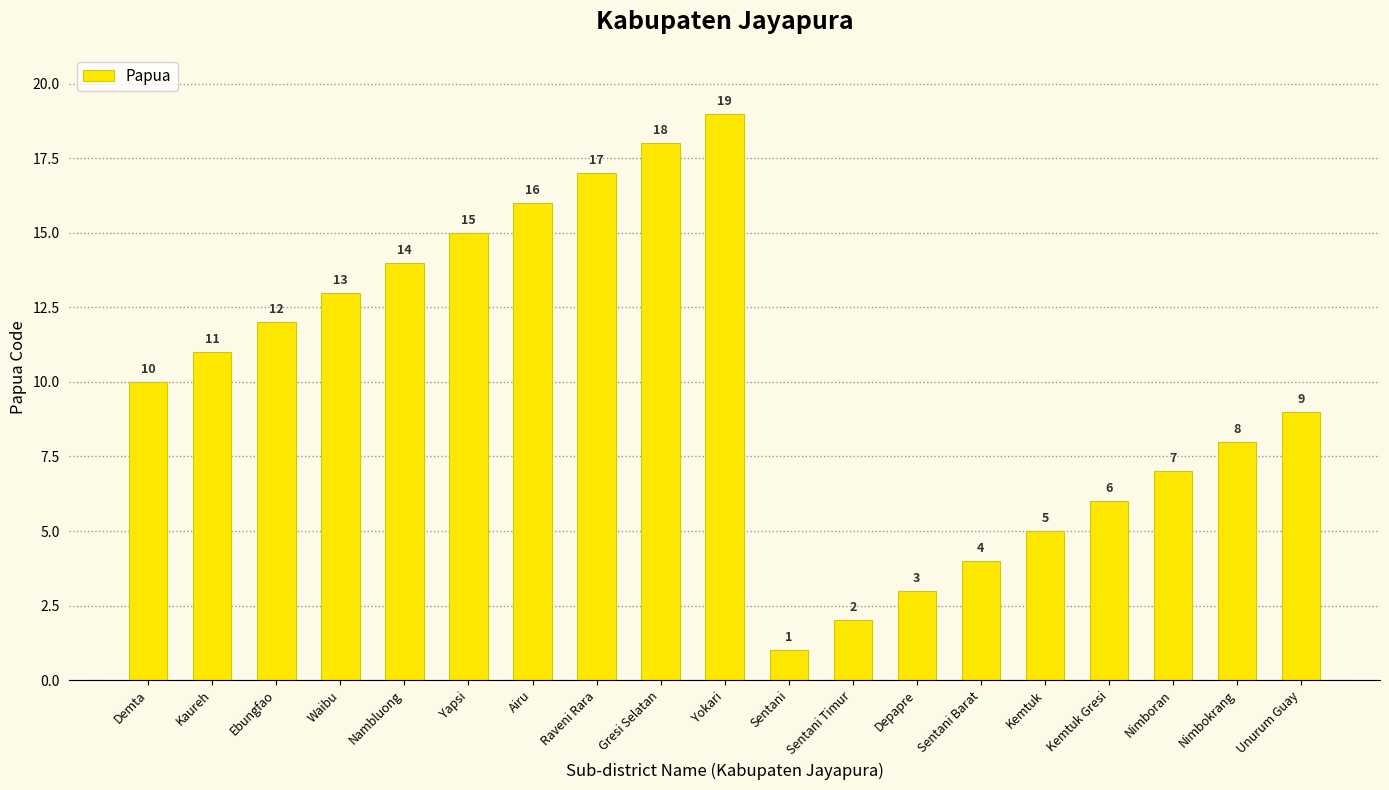

Which label corresponds to the largest value in the chart?

Yokari